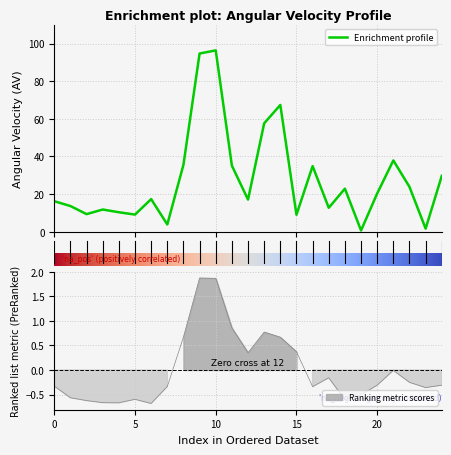

Rank the categories by value from lowest to highest.

19, 23, 7, 15, 5, 2, 4, 3, 17, 1, 0, 12, 6, 20, 18, 22, 24, 16, 11, 8, 21, 13, 14, 9, 10